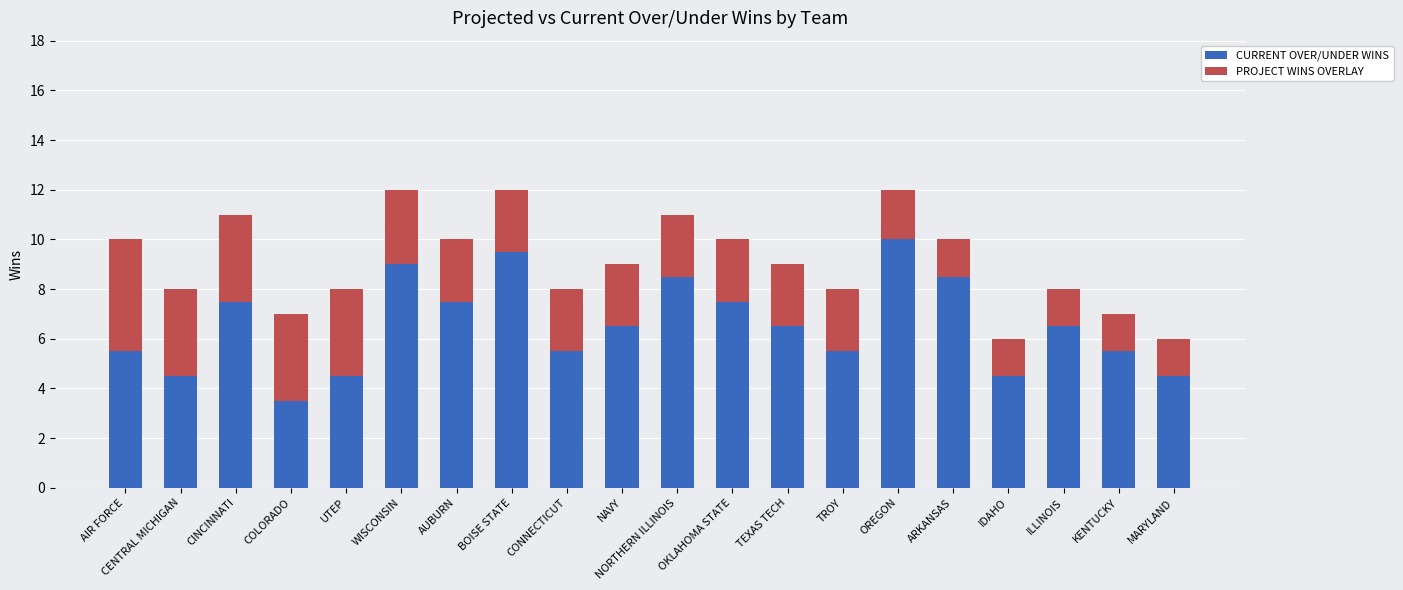

What is the total value across all series at AIR FORCE?

10.0